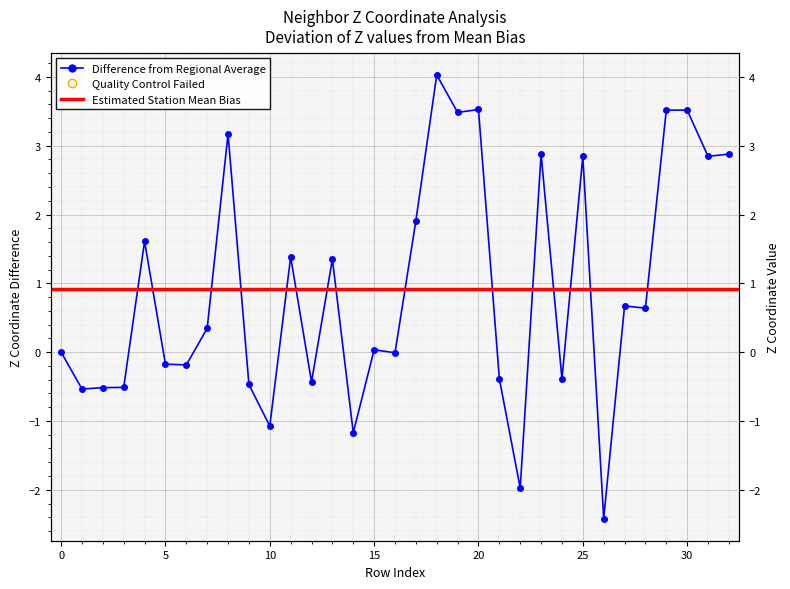

Reading left to right, extract all data points from this chart.

0=0.0	1=-0.5	2=-0.5	3=-0.5	4=1.6	5=-0.2	6=-0.2	7=0.3	8=3.2	9=-0.5	10=-1.1	11=1.4	12=-0.4	13=1.4	14=-1.2	15=0.0	16=-0.0	17=1.9	18=4.0	19=3.5	20=3.5	21=-0.4	22=-2.0	23=2.9	24=-0.4	25=2.8	26=-2.4	27=0.7	28=0.6	29=3.5	30=3.5	31=2.8	32=2.9